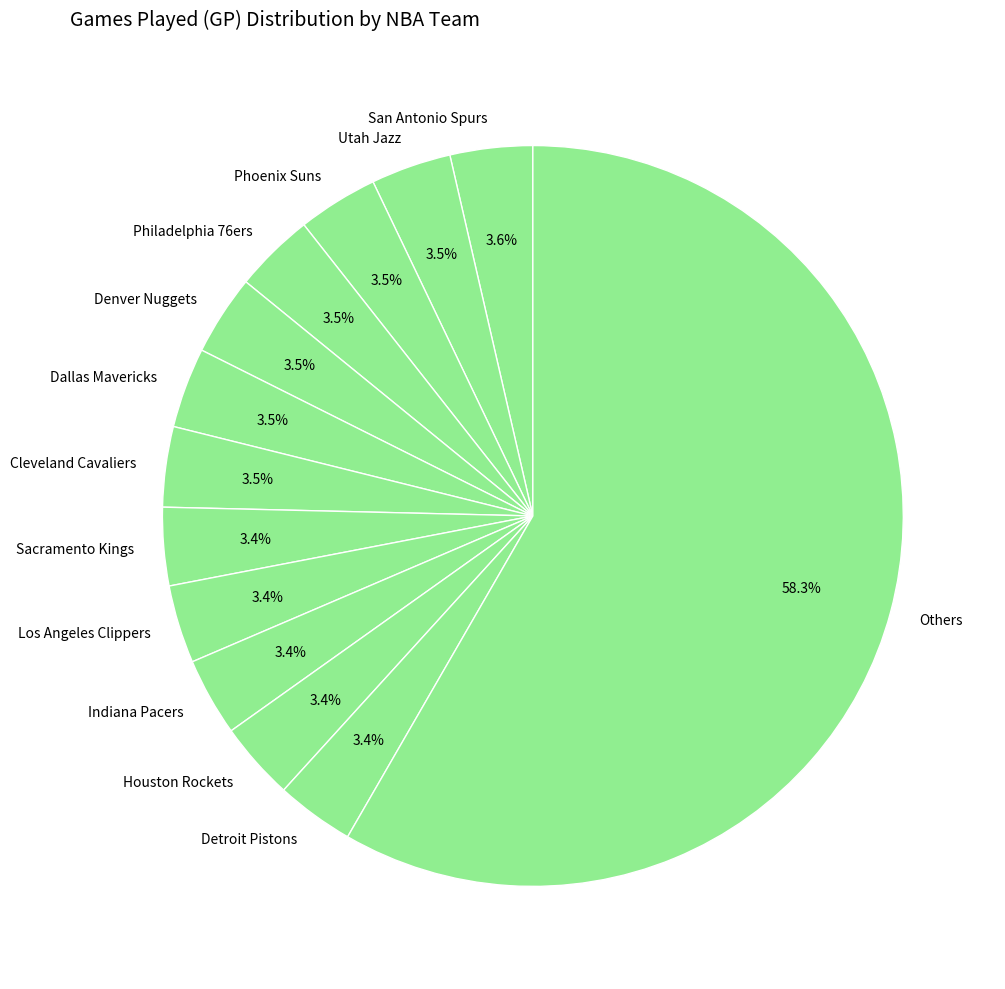

Count the number of slices in the pie.

13